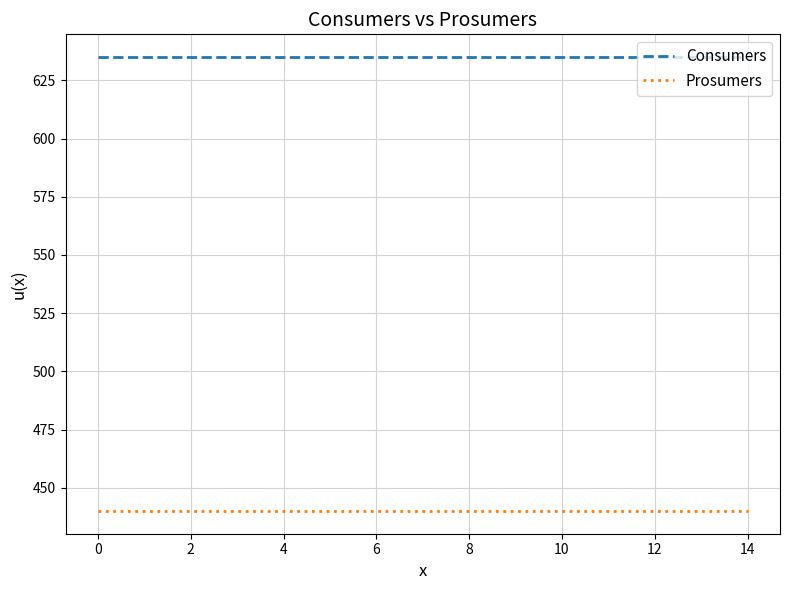

What is the smallest value displayed?

440